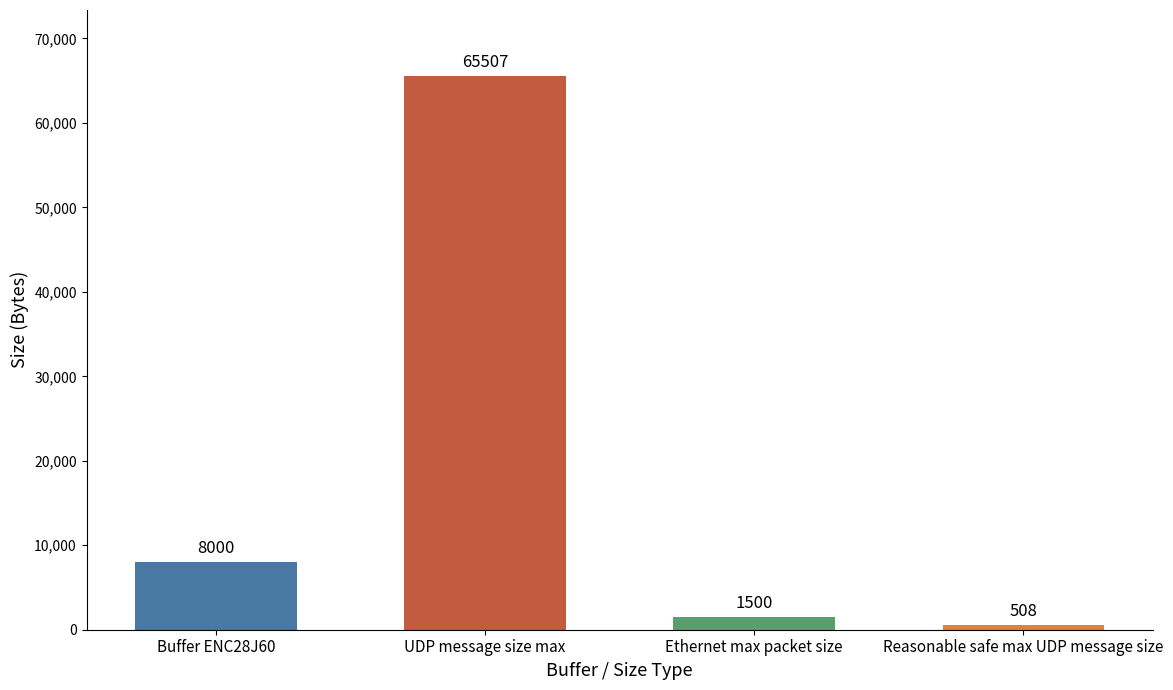

How many bars are there in total?

4